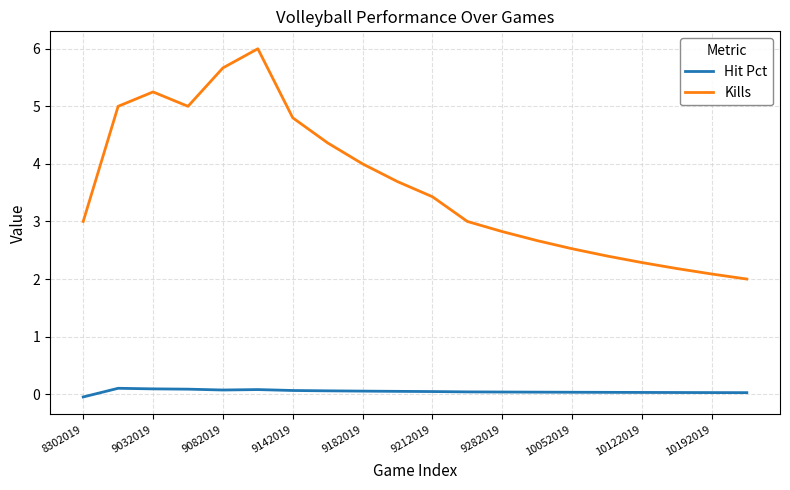

What is the lowest value of the Kills series?

2.0